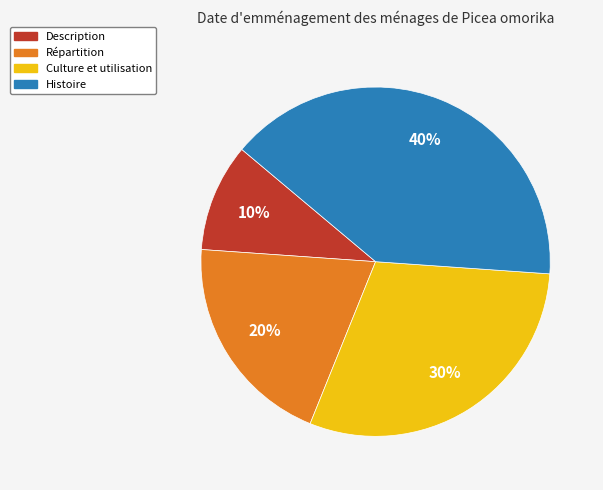

Is Culture et utilisation the majority of the pie?

No